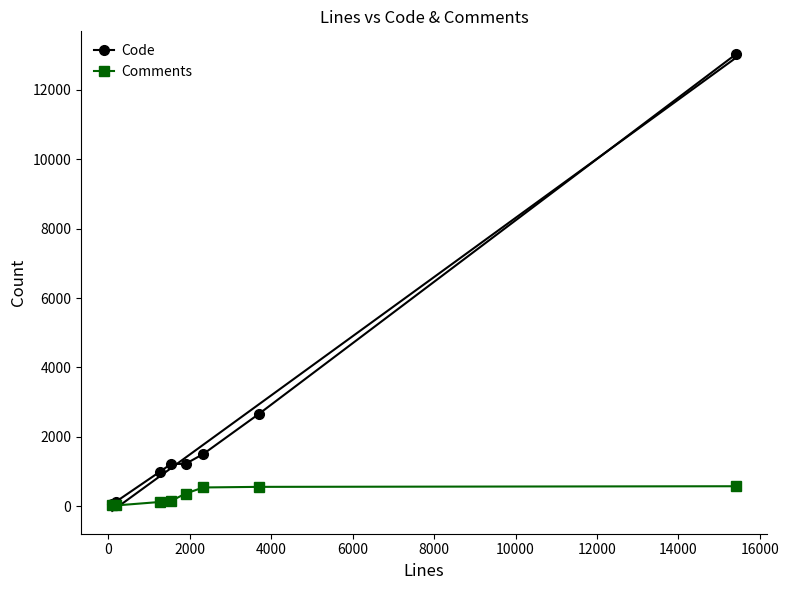

True or false: Code and Comments cross at least once.

False